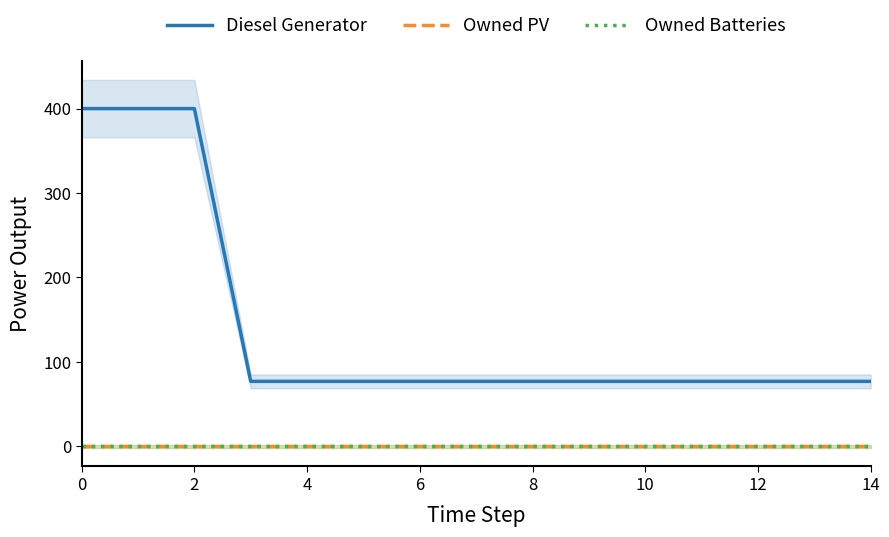

True or false: Diesel Generator has more than 0 points higher than both neighbors.

False